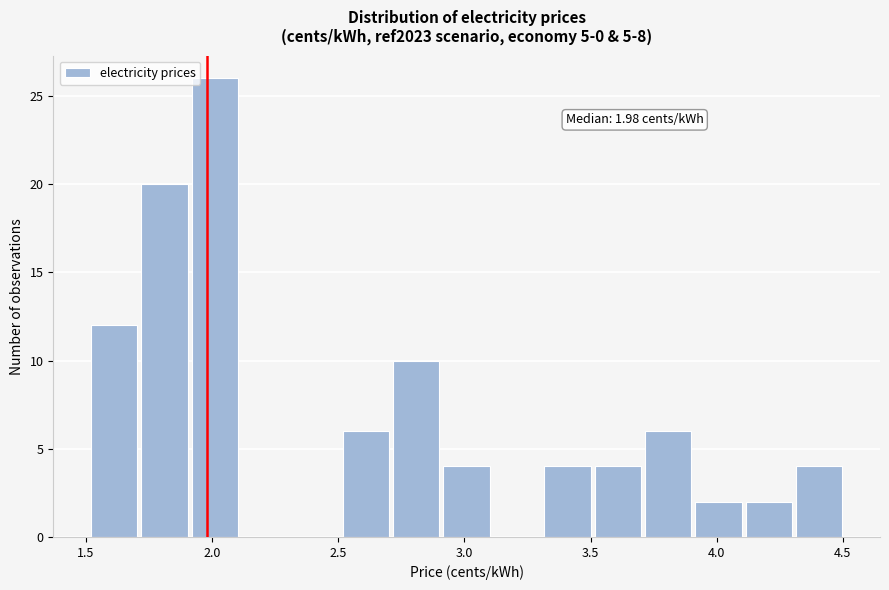

Read against the x-axis, roughly where is the centre of the tallest bar?

2.00